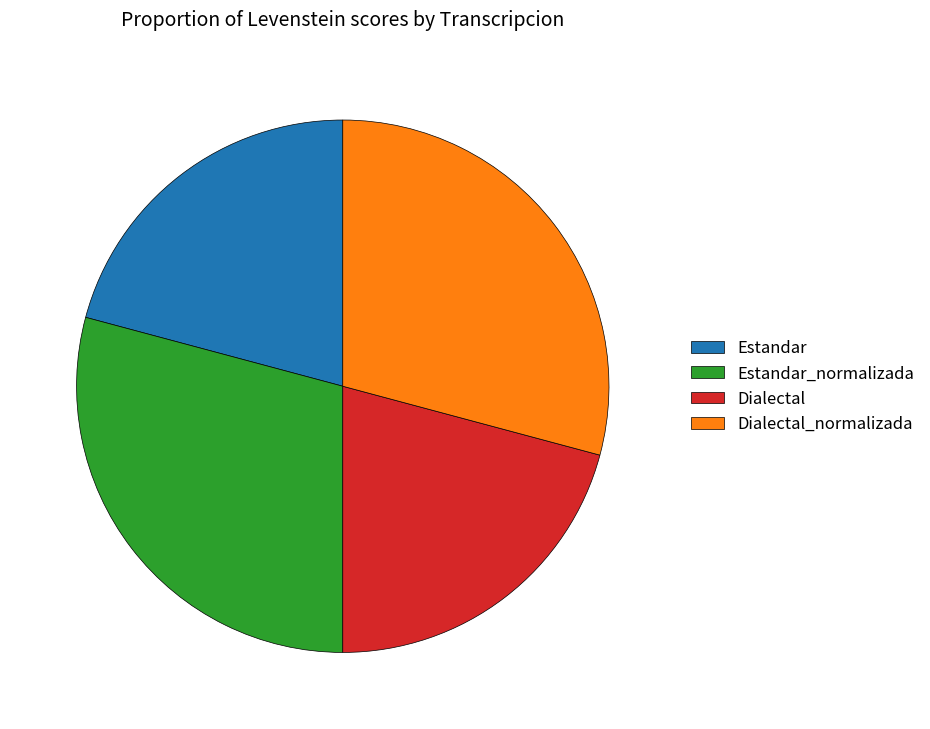

Is Estandar the majority of the pie?

No